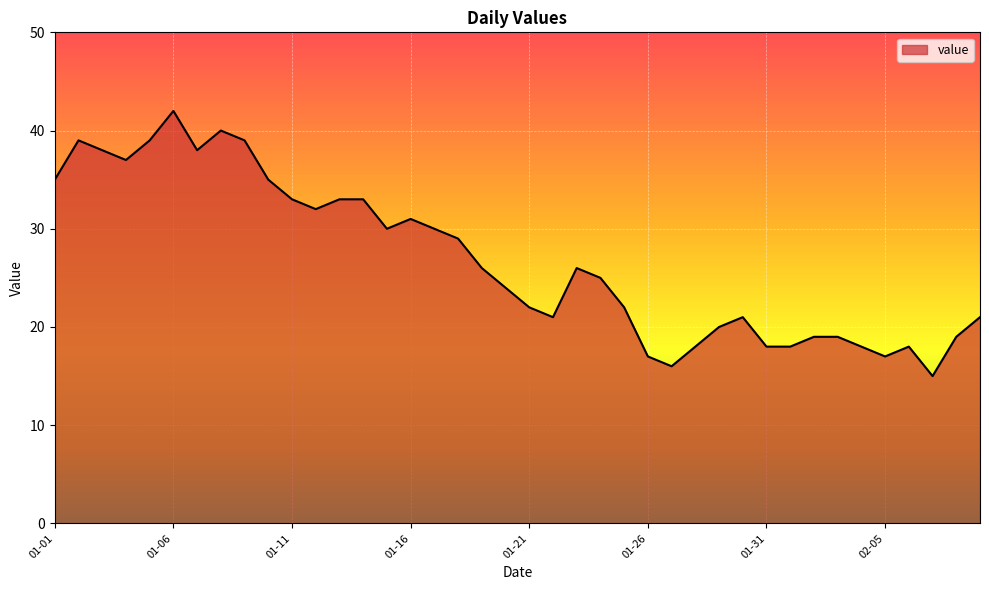

What is the maximum value shown in the chart?

42